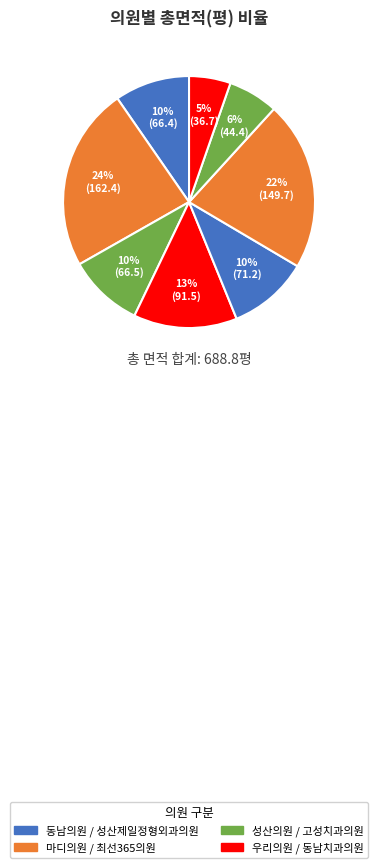

Does any single category account for the majority?

No